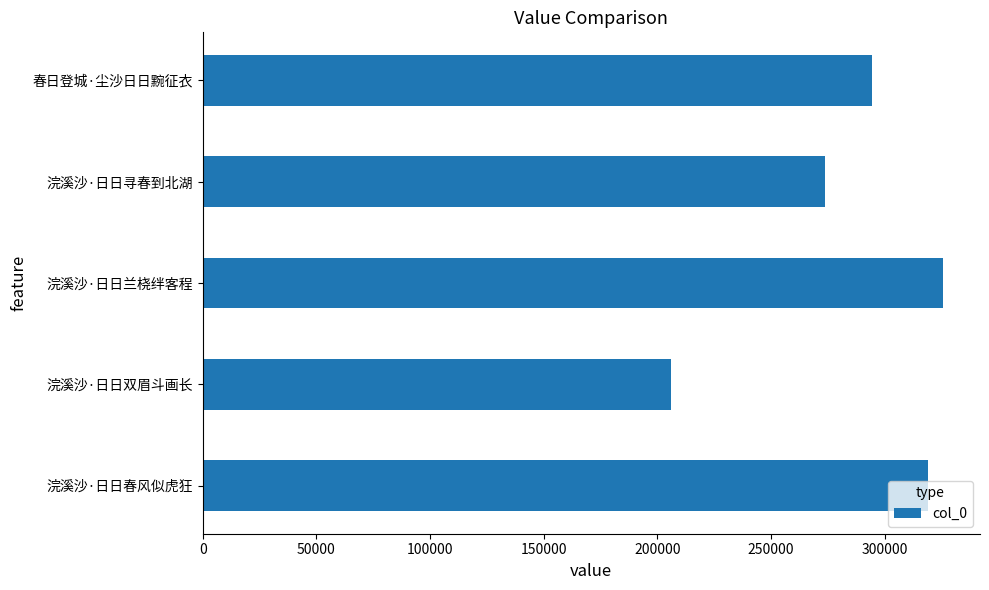

What is the smallest value displayed?

205875